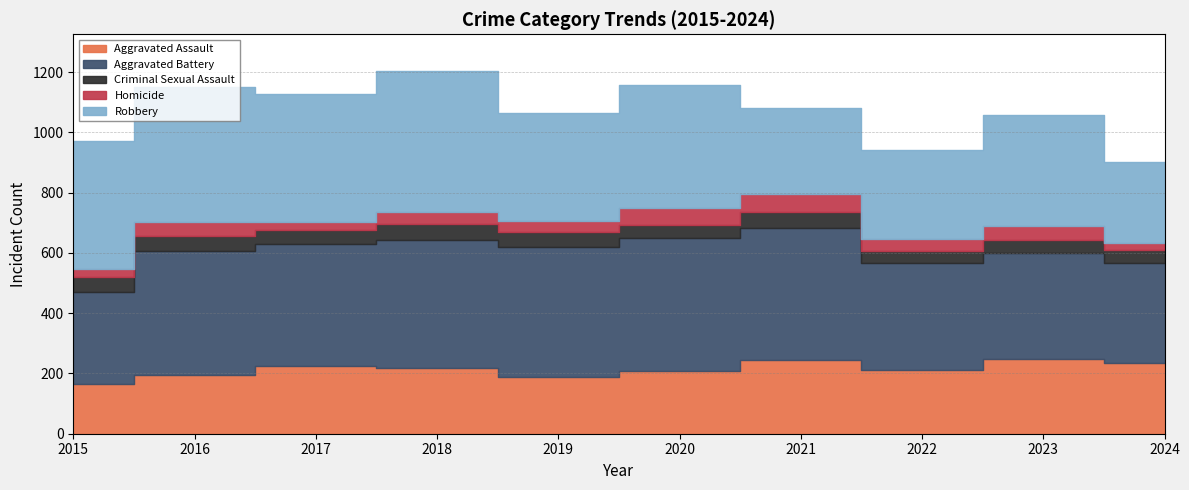

Which category has the highest value across all series?

2018